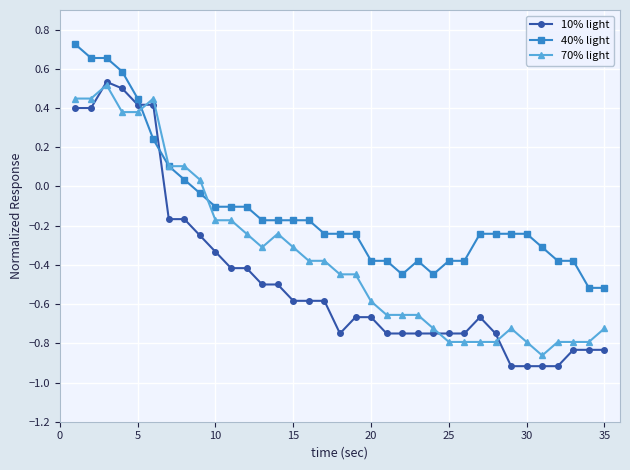

List the series in order of their overall mean, lowest first.

10% light, 70% light, 40% light